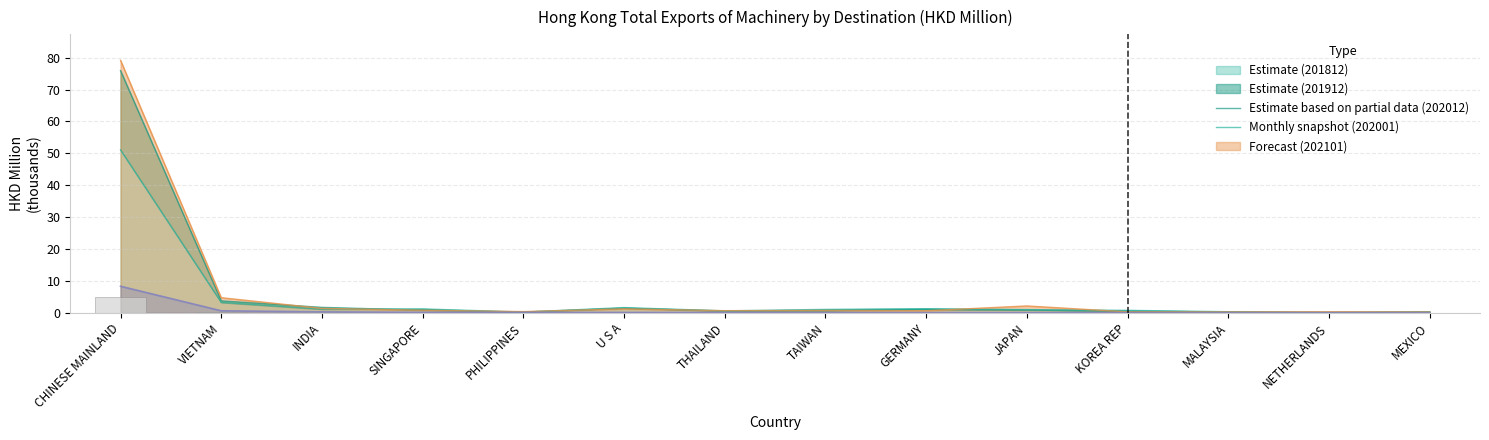

How many categories are shown in the chart?

14